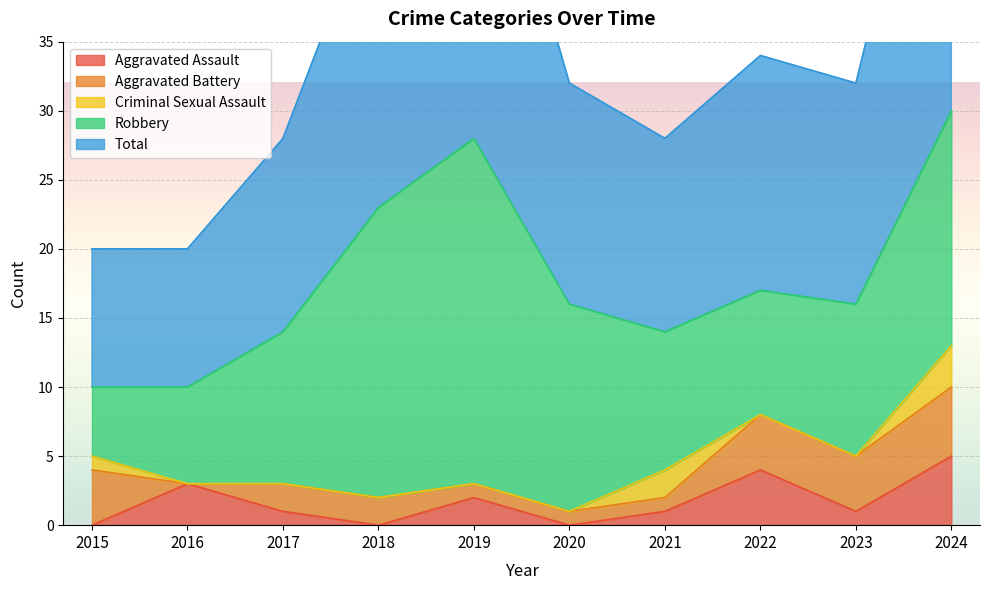

Which category has the lowest value in the Criminal Sexual Assault series?

2016